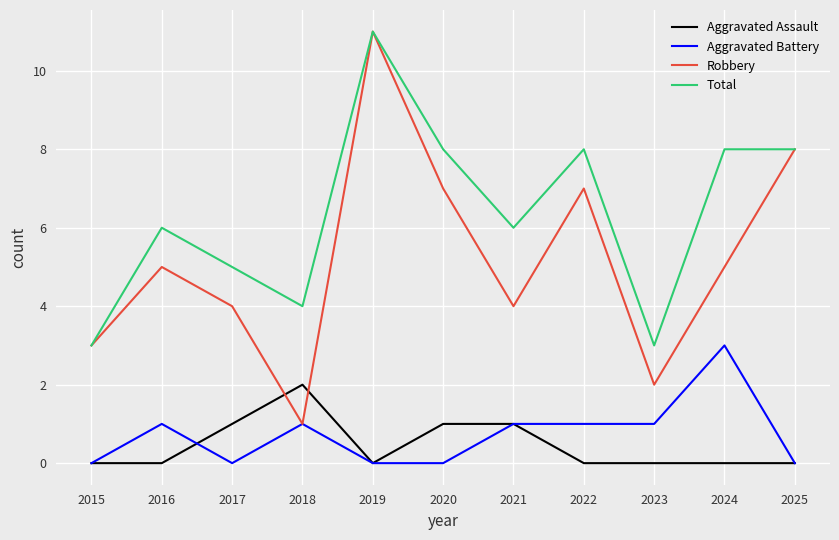

What is the spread (max minus min) of values at 2025?

8